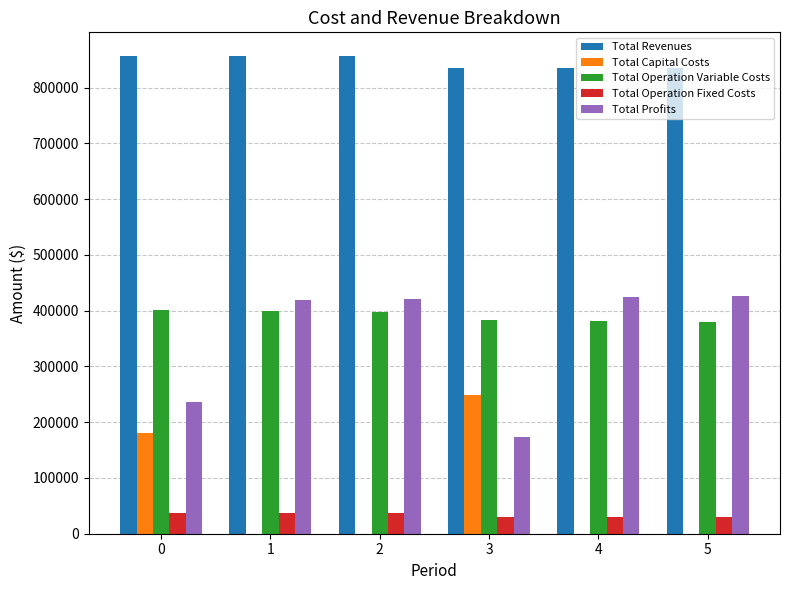

What is the total value across all series at 2?

1712829.9